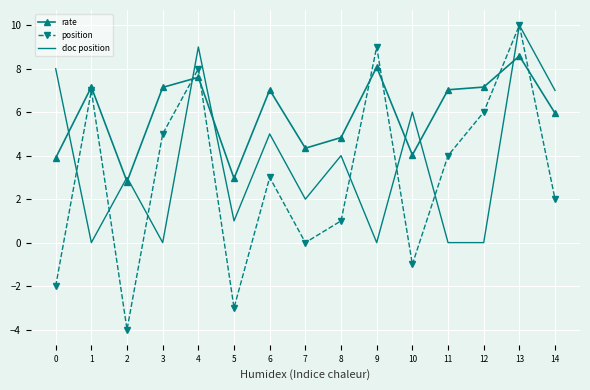

What is the approximate value of position at 8?

1.0